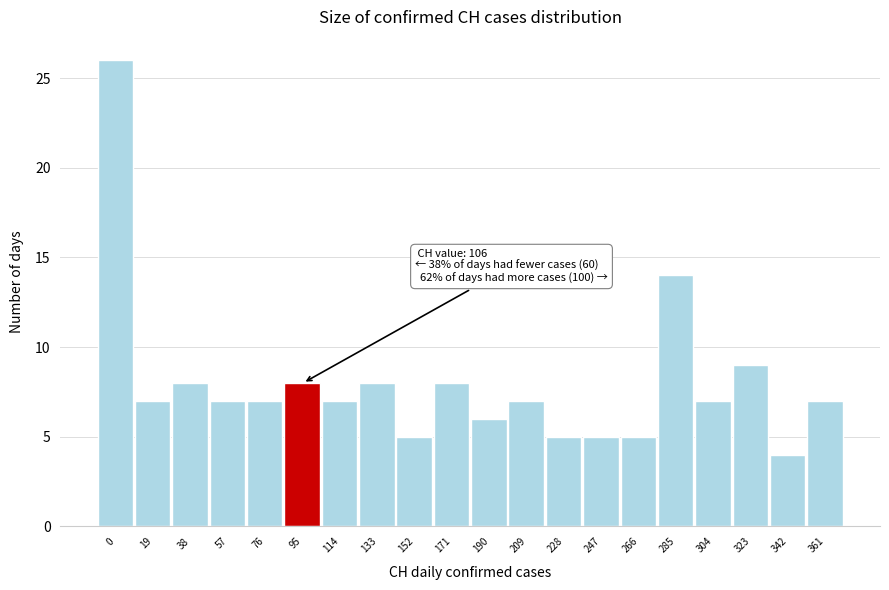

Reading left to right, transcribe all the data shown in this chart.

0=26	19=7	38=8	57=7	76=7	95=8	114=7	133=8	152=5	171=8	190=6	209=7	228=5	247=5	266=5	285=14	304=7	323=9	342=4	361=7